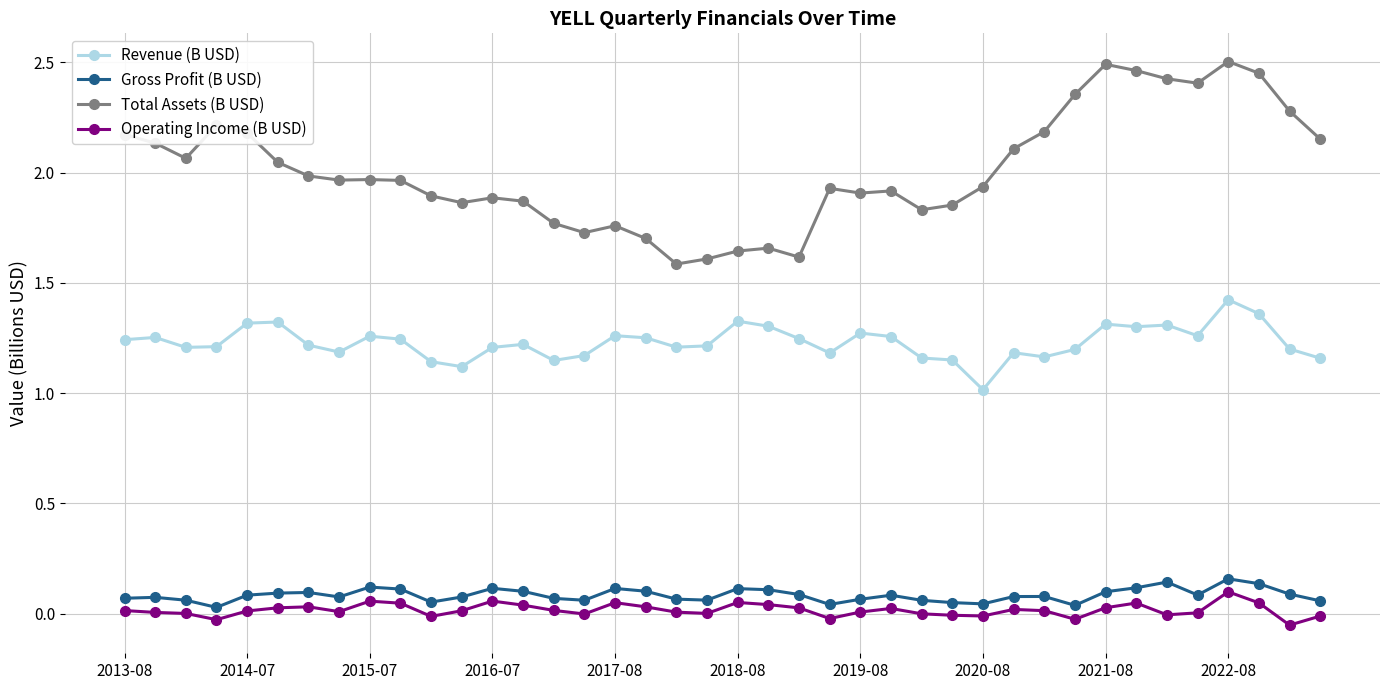

How many lines are shown in the chart?

4